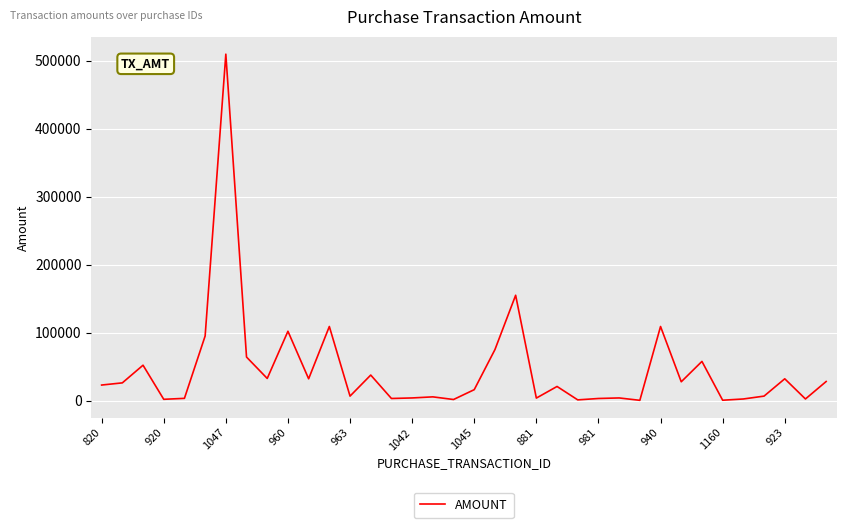

How many categories are shown in the chart?

36